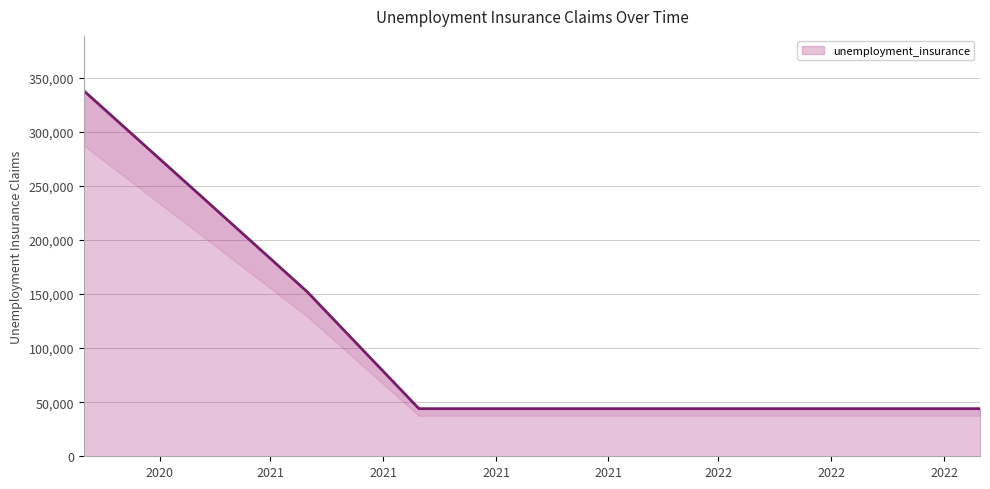

True or false: the data has more than 0 interior local peaks.

False